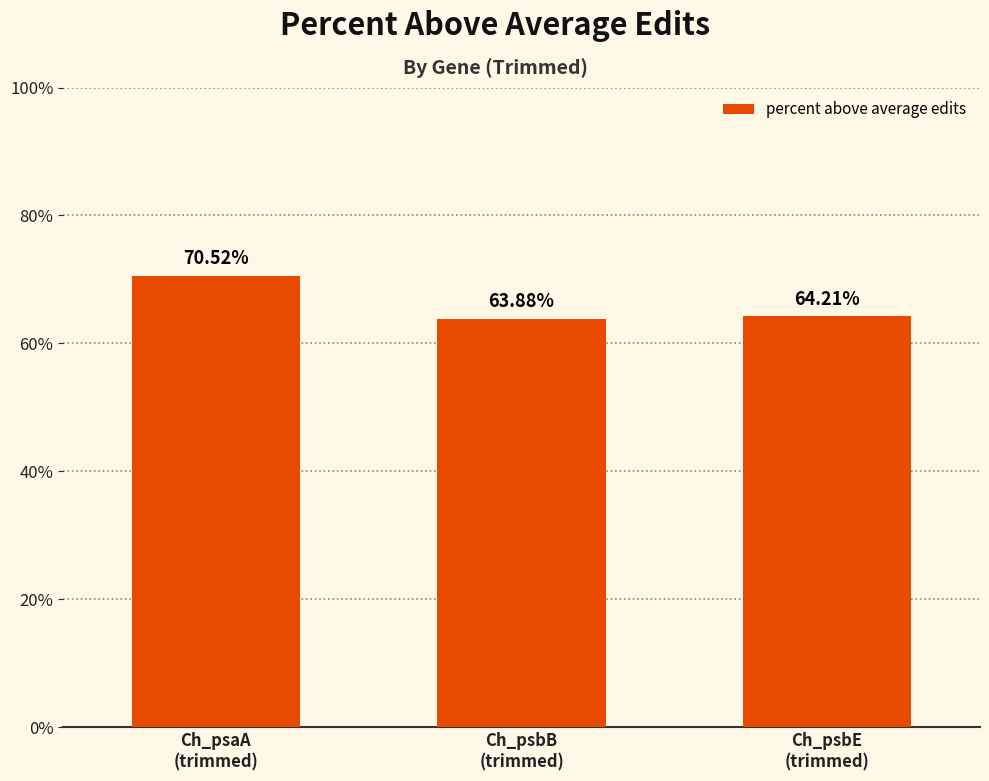

What is the maximum value shown in the chart?

70.5